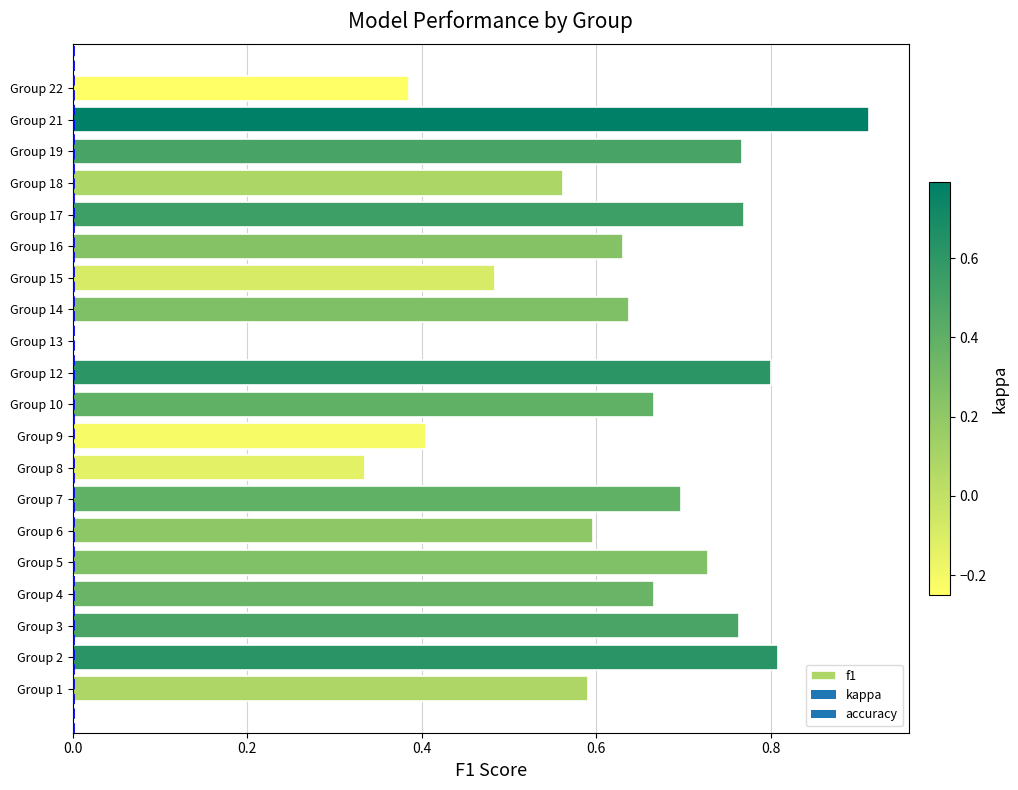

What is the sum of the values at Group 12 and Group 22?

1.2